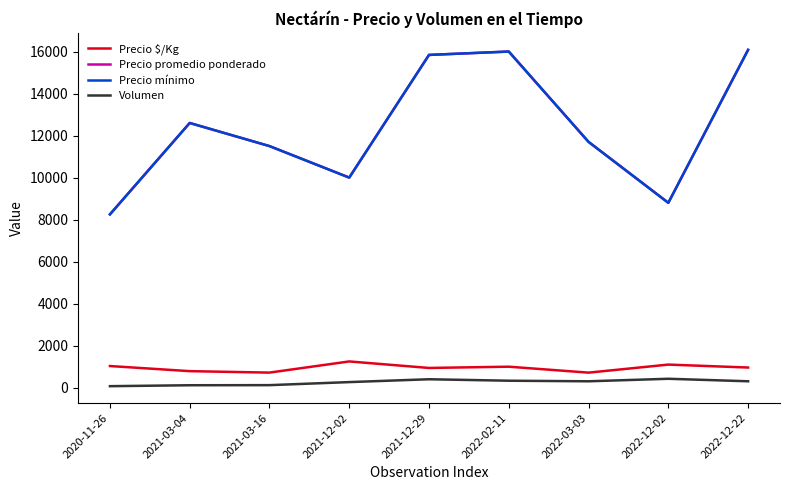

Is this an area chart (filled region under the line)?

No